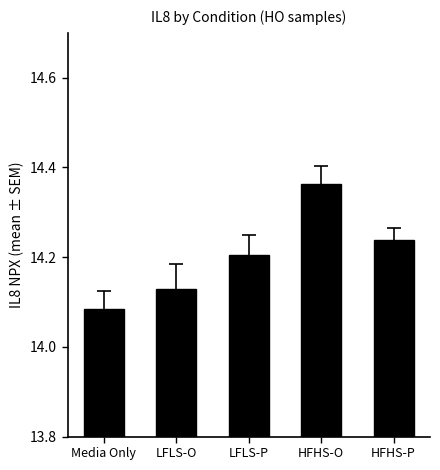

Which category has the lowest value across all series?

Media Only